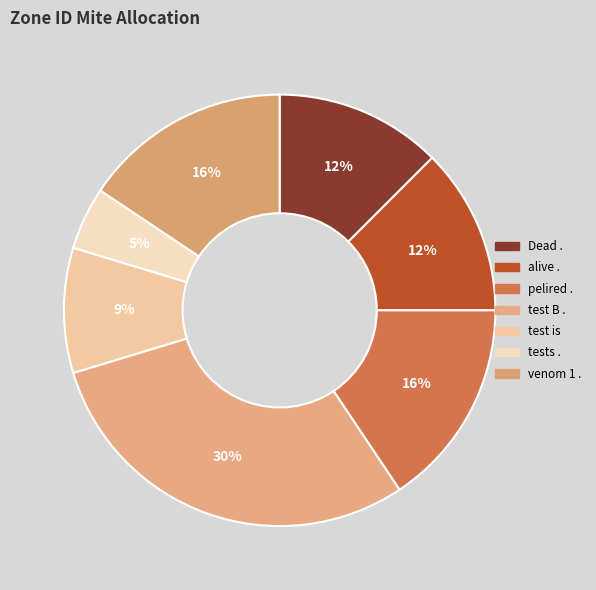

The pelired . slice represents 16% of the pie. True or false?

True